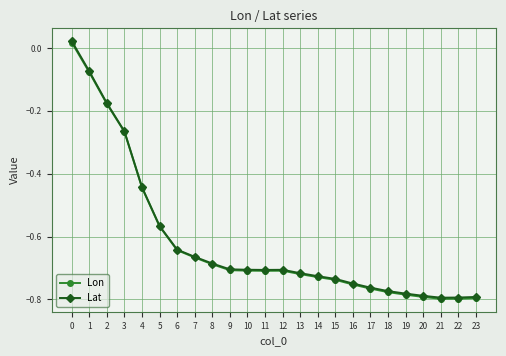

What is the total value across all series at 4?

-0.9